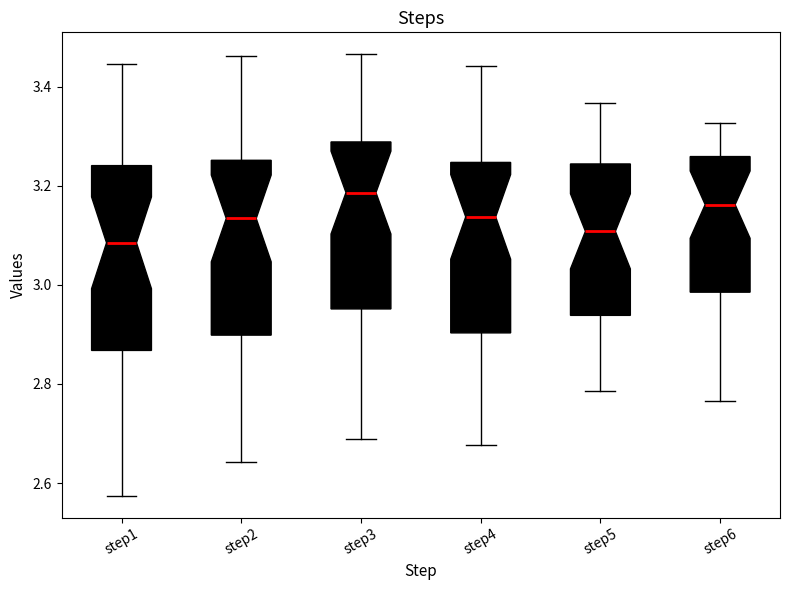

Reading left to right, read every box against the y-axis: the position of its median line, the range the box covers, and the ends of its whiskers. The values are not printed on the chart, so give them approximately, as read against the axis.

step1: median 3.08, box 2.86 to 3.24, whiskers 2.58 to 3.44
step2: median 3.14, box 2.90 to 3.26, whiskers 2.64 to 3.46
step3: median 3.18, box 2.96 to 3.28, whiskers 2.68 to 3.46
step4: median 3.14, box 2.90 to 3.24, whiskers 2.68 to 3.44
step5: median 3.10, box 2.94 to 3.24, whiskers 2.78 to 3.36
step6: median 3.16, box 2.98 to 3.26, whiskers 2.76 to 3.32